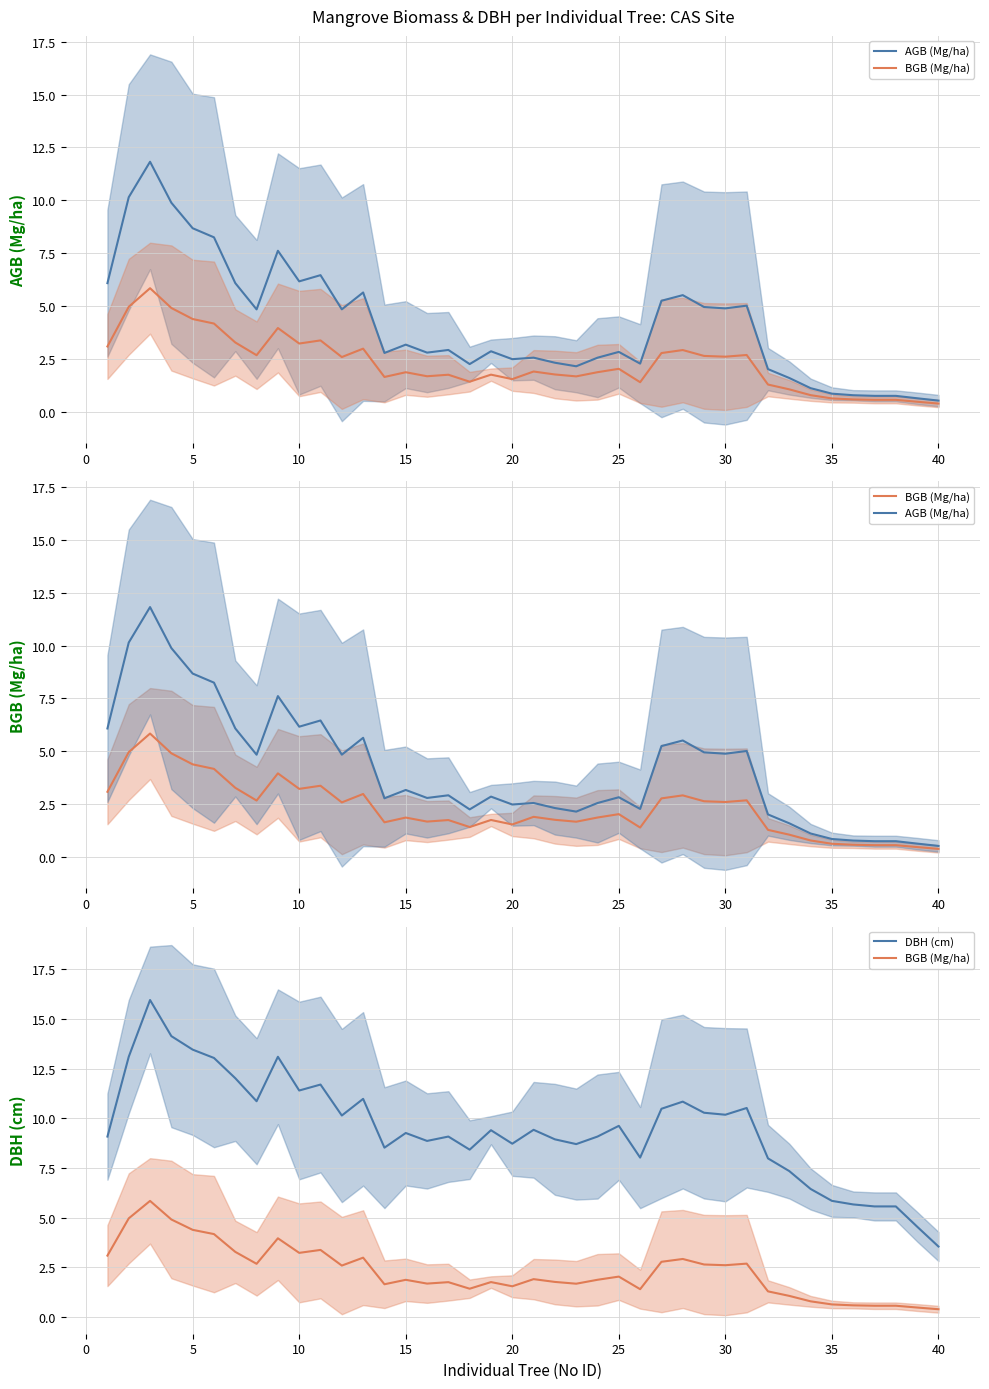

True or false: DBH (cm) mean and BGB (Mg/ha) mean intersect in this chart.

False